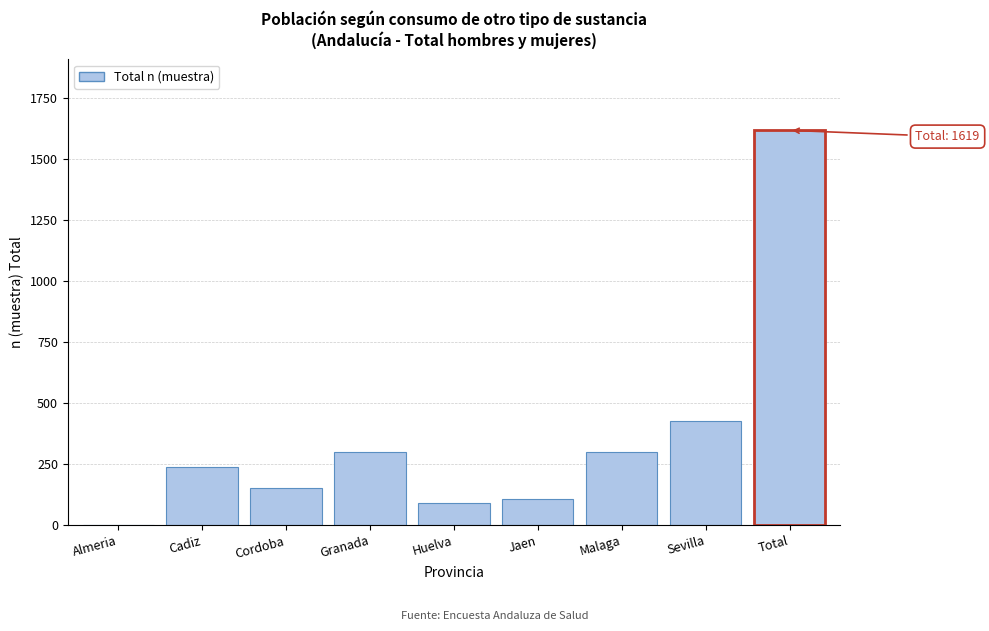

Which has a higher value, Cordoba or Total?

Total